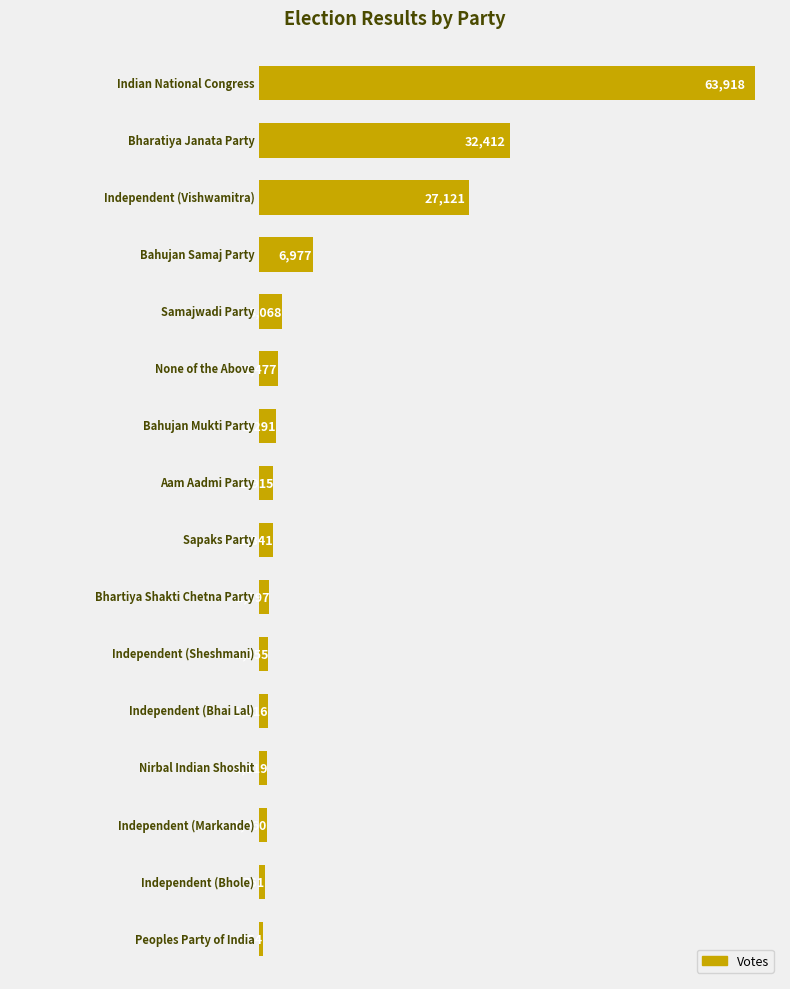

Count the number of data series in this chart.

1